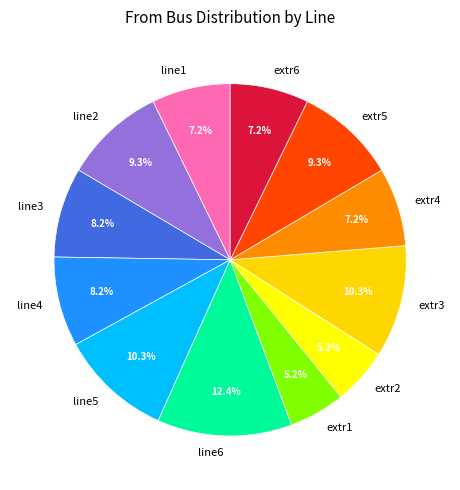

Is it true that line1 is 7% of the pie?

True